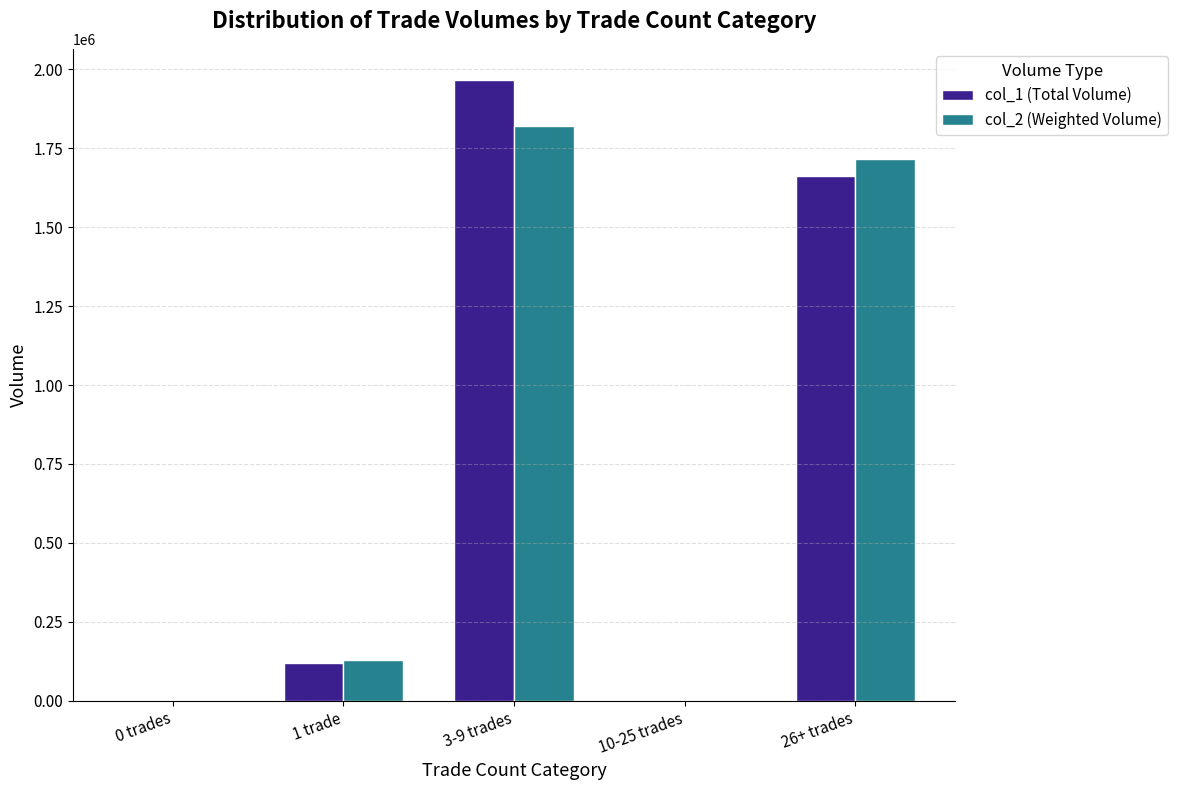

Is it true that col_2 (Weighted Volume) equals 0 at 10-25 trades?

True